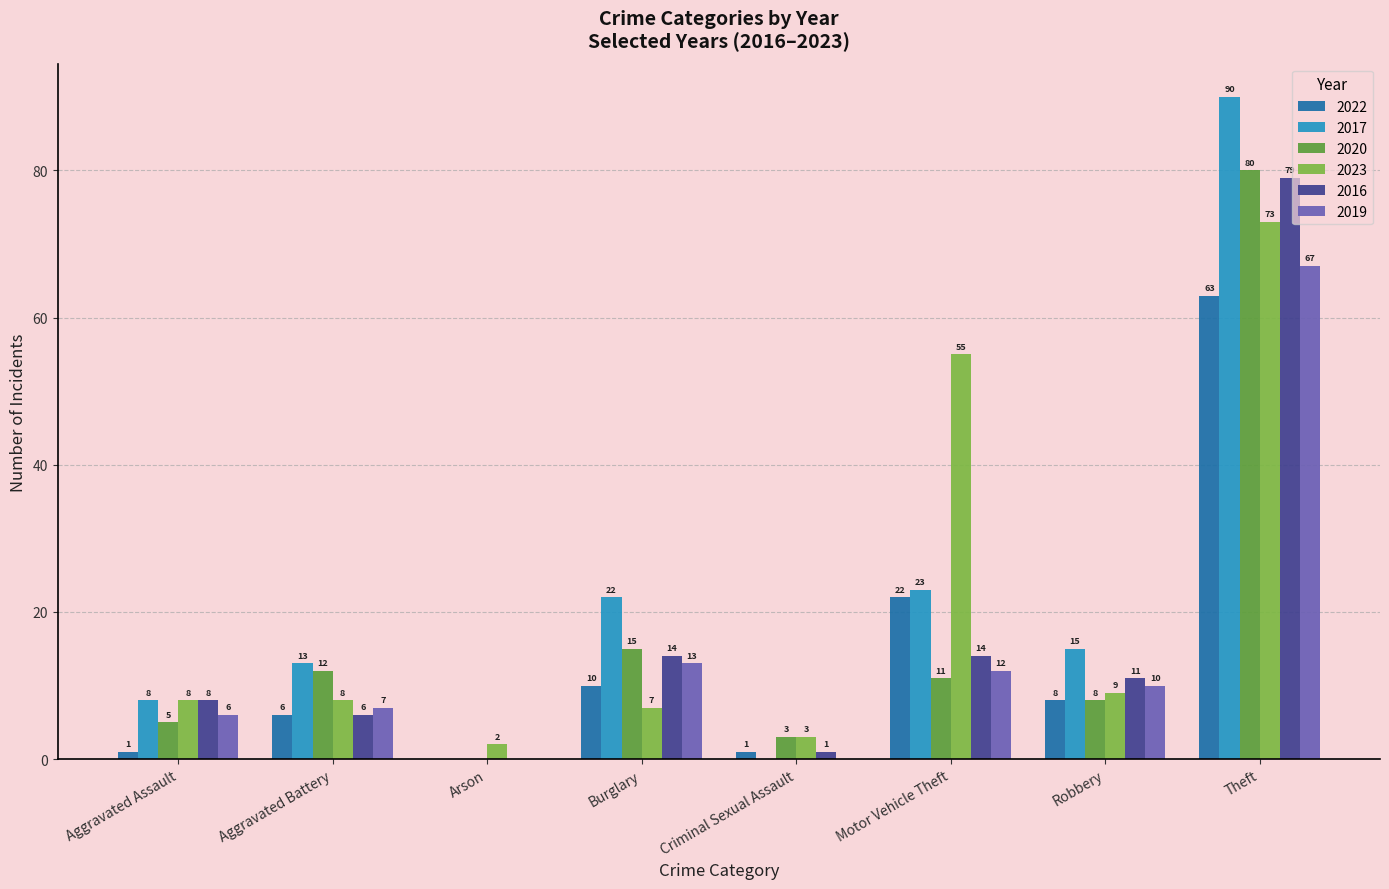

At which label does 2020 first exceed 11?

Aggravated Battery